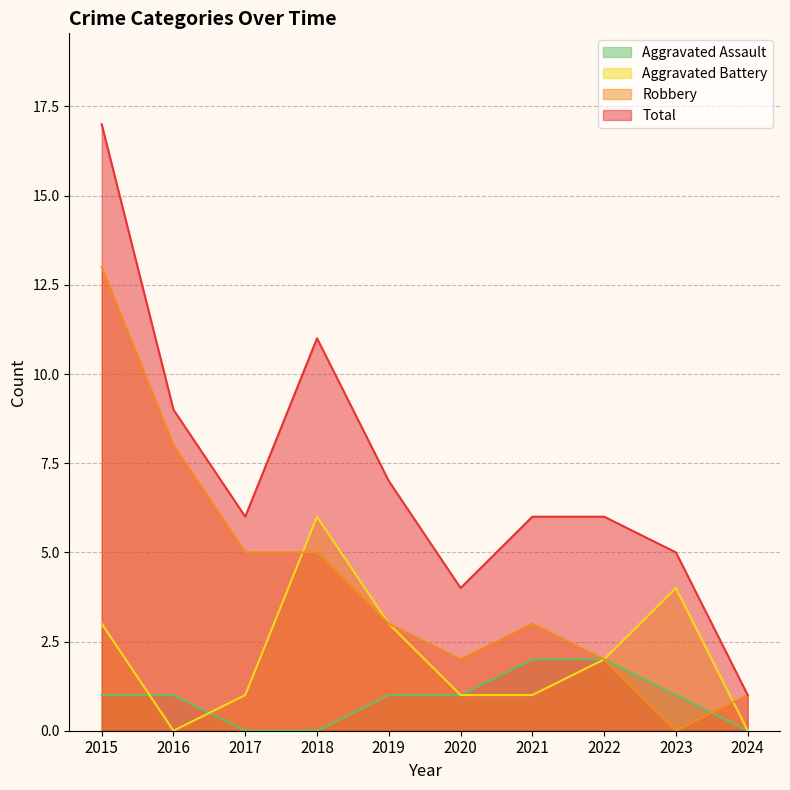

Between 2020 and 2022, which is larger?

2022